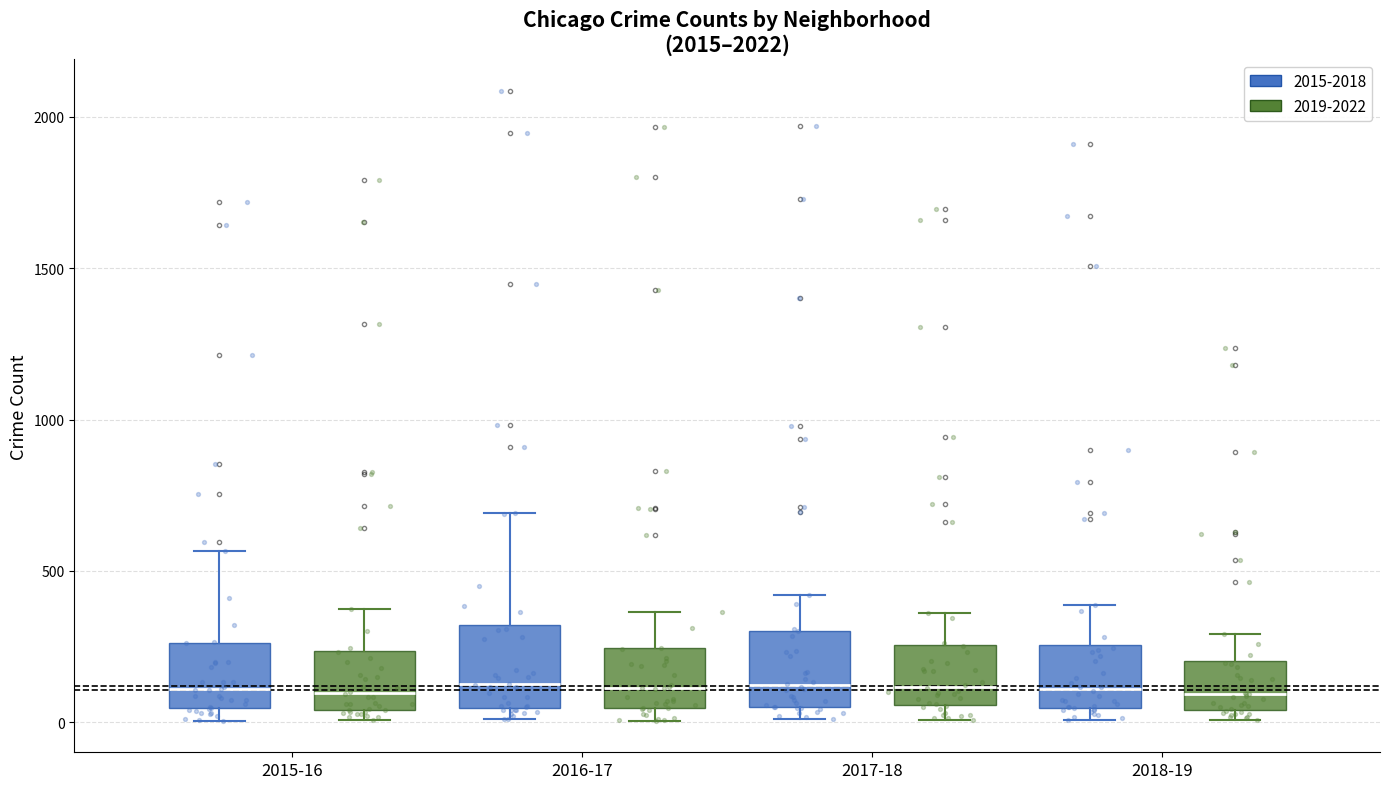

Reading left to right, read every box against the y-axis: the position of its median line, the range the box covers, and the ends of its whiskers. The values are not printed on the chart, so give them approximately, as read against the axis.

2015-16 (2015-2018): median 100, box 50 to 250, whiskers 0 to 550
2015-16 (2019-2022): median 100, box 50 to 250, whiskers 0 to 400
2016-17 (2015-2018): median 150, box 50 to 300, whiskers 0 to 700
2016-17 (2019-2022): median 100, box 50 to 250, whiskers 0 to 350
2017-18 (2015-2018): median 100, box 50 to 300, whiskers 0 to 400
2017-18 (2019-2022): median 100, box 50 to 250, whiskers 0 to 350
2018-19 (2015-2018): median 100, box 50 to 250, whiskers 0 to 400
2018-19 (2019-2022): median 100, box 50 to 200, whiskers 0 to 300